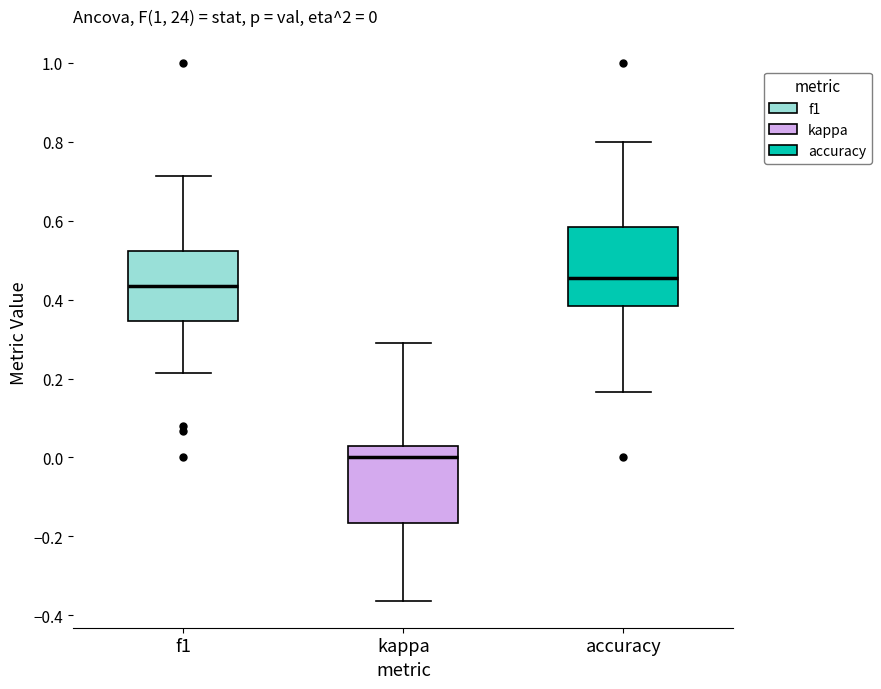

Which box's median line is the highest?

accuracy